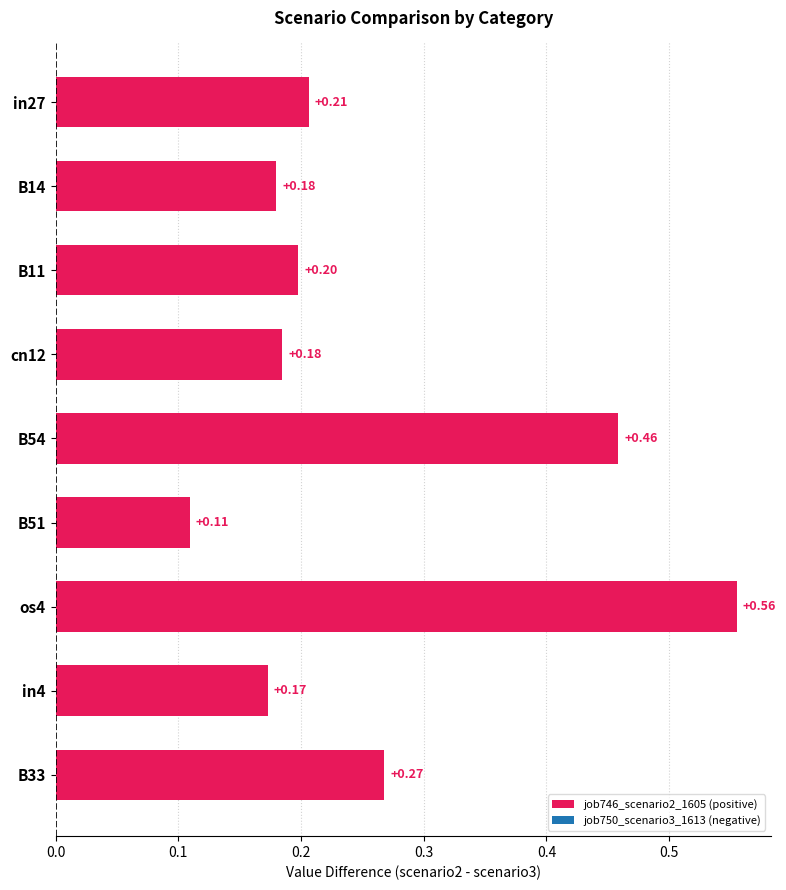

What is the change in value from os4 to in4?

-0.4